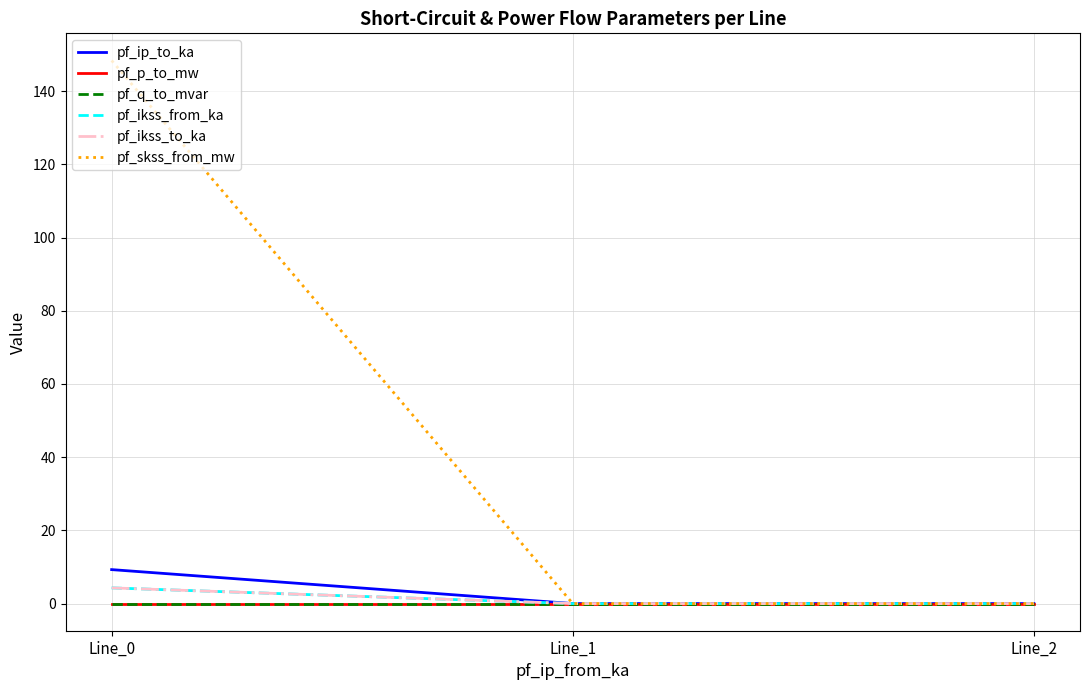

Does the chart display data point markers on the line(s)?

No